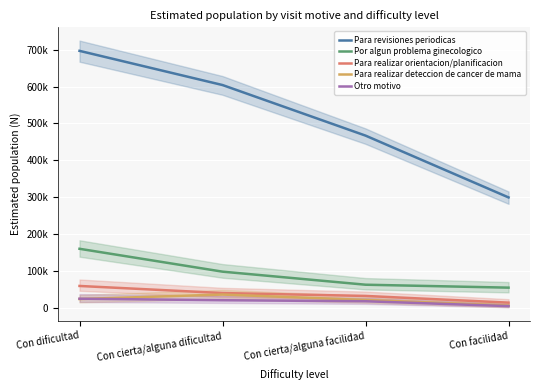

How many lines are shown in the chart?

5